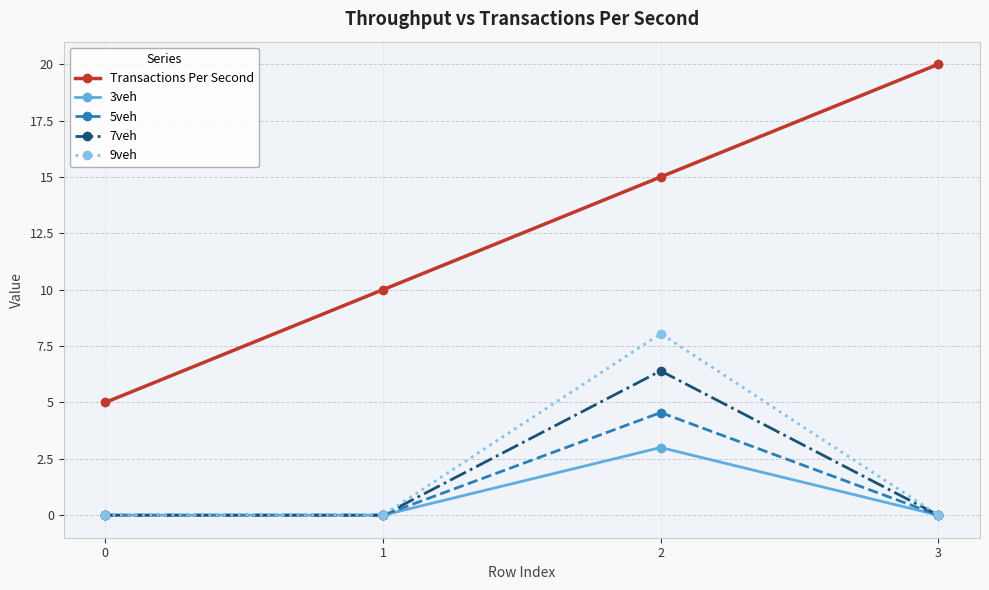

Between 1 and 3, which series saw the biggest shift?

Transactions Per Second